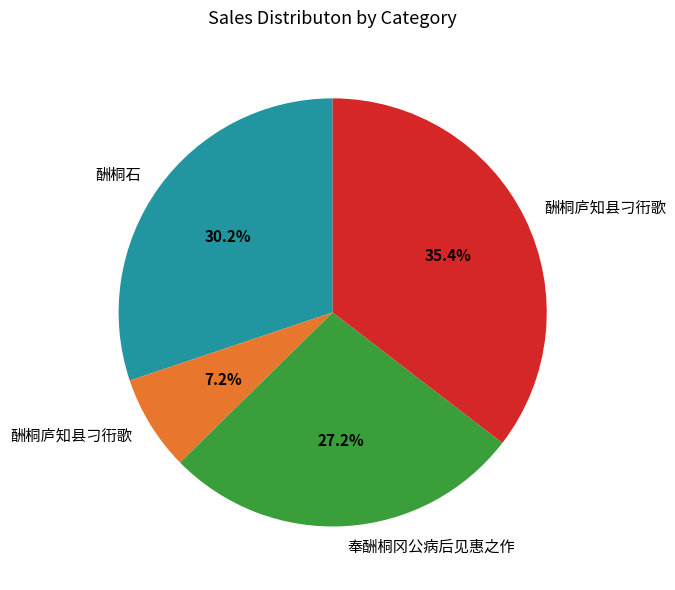

Count the number of slices in the pie.

4